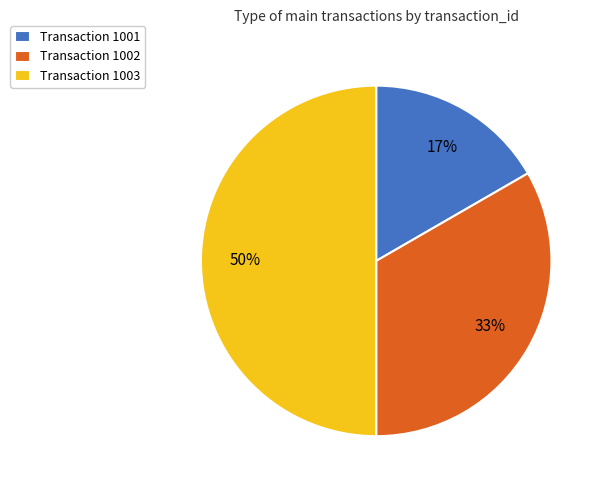

To the nearest percent, what portion does Transaction 1001 represent?

17%